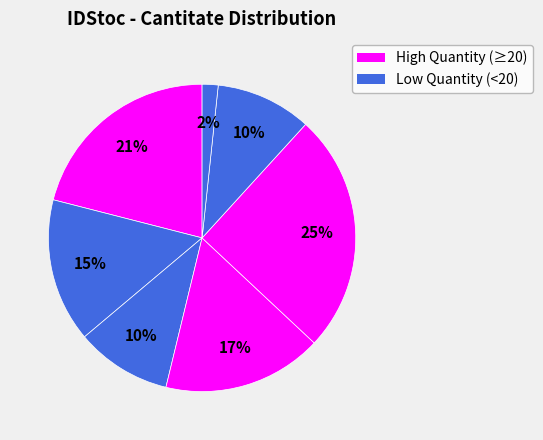

How many segments does this pie chart have?

7